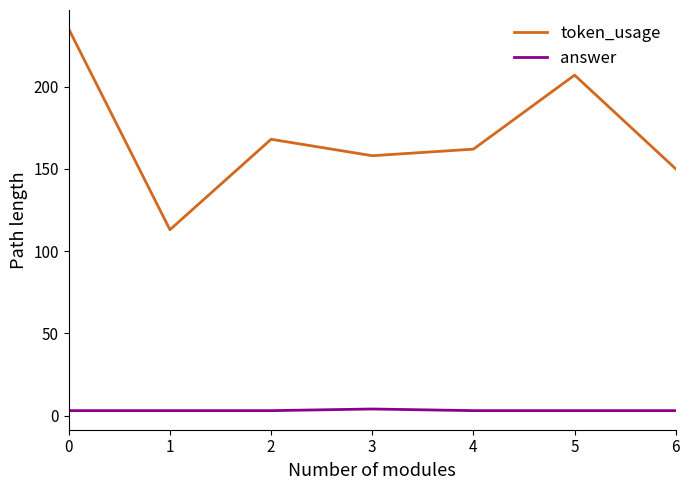

Does the chart have visible grid lines?

No